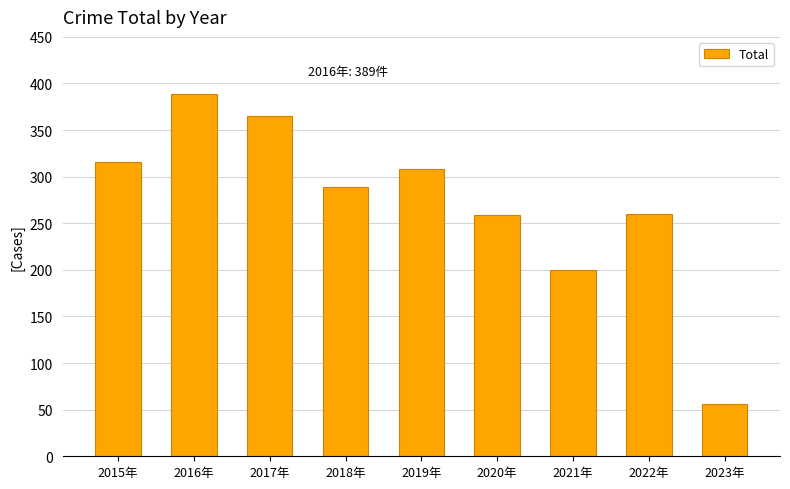

What is the approximate value at 2021年, to the nearest 5?

200